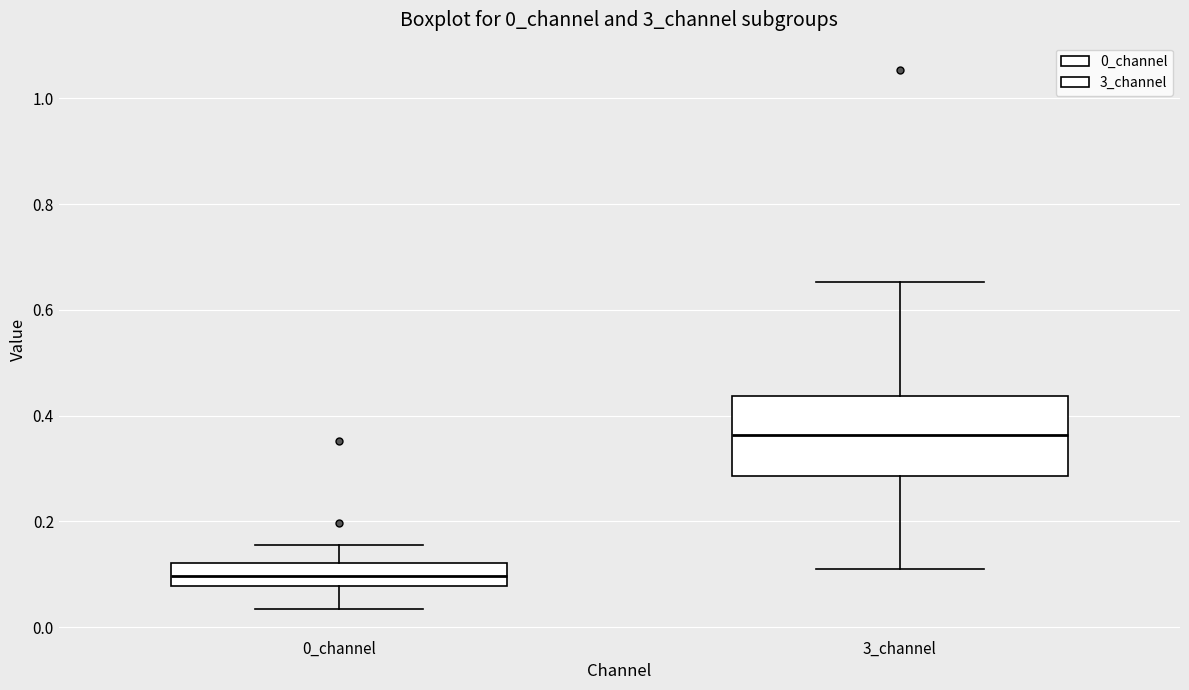

Reading left to right, read every box against the y-axis: the position of its median line, the range the box covers, and the ends of its whiskers. The values are not printed on the chart, so give them approximately, as read against the axis.

0_channel: median 0.10, box 0.08 to 0.12, whiskers 0.04 to 0.16
3_channel: median 0.36, box 0.28 to 0.44, whiskers 0.12 to 0.66